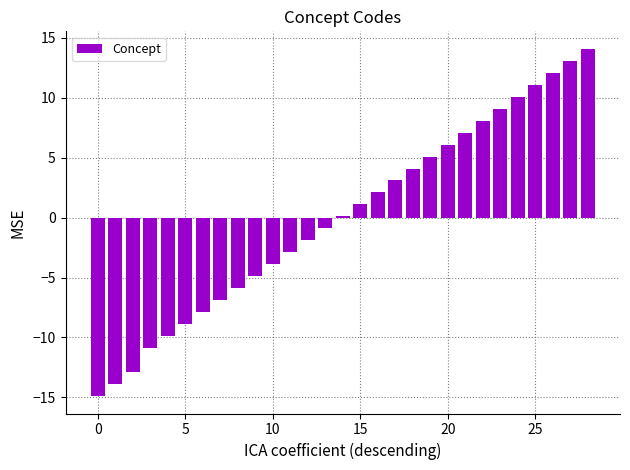

What is the difference between the maximum and minimum values?

29.0